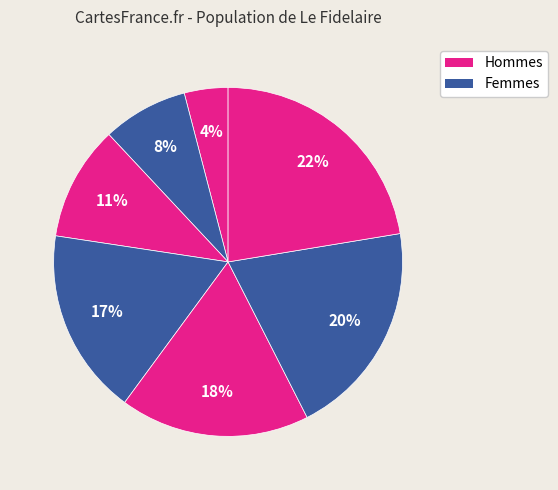

Count the number of slices in the pie.

7